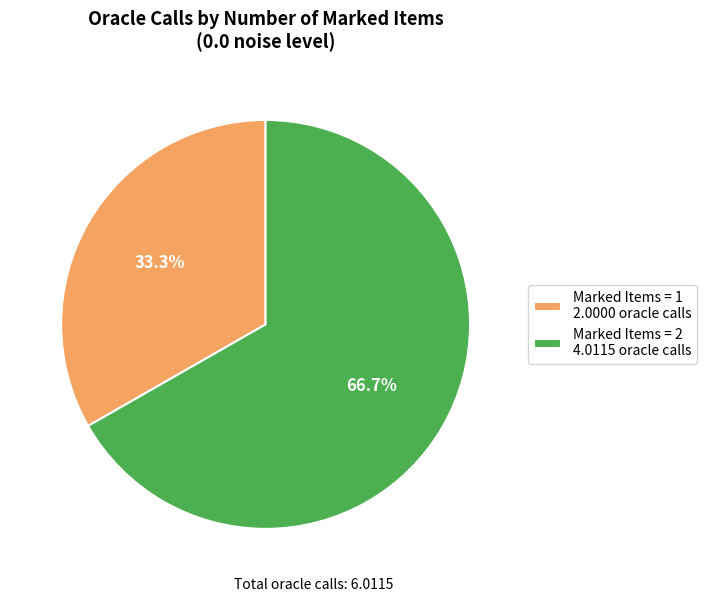

Combined, what portion of the pie is Marked Items = 2 4.0115 oracle calls and Marked Items = 1 2.0000 oracle calls?

100.0%